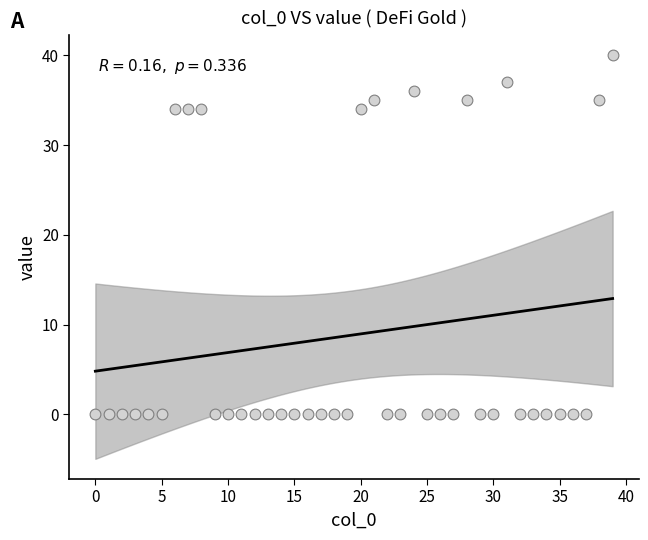

What is the range of Y values (max minus min)?

40